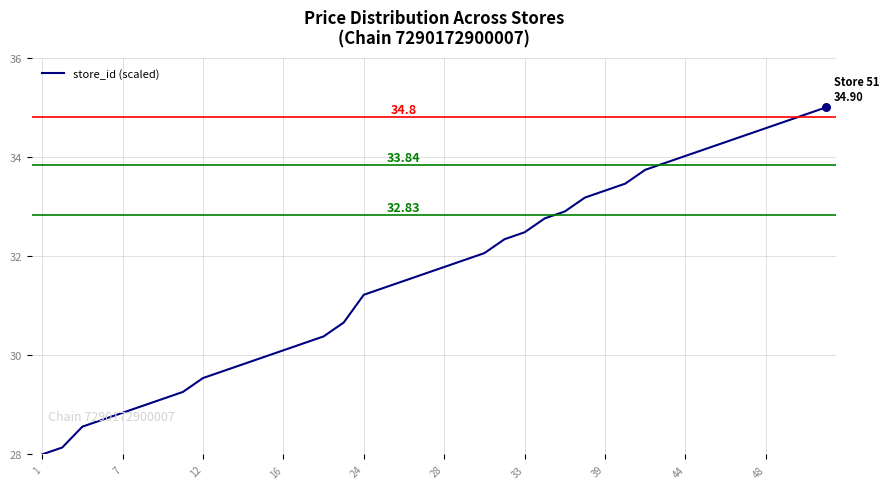

What is the difference between the maximum and minimum values?

7.0